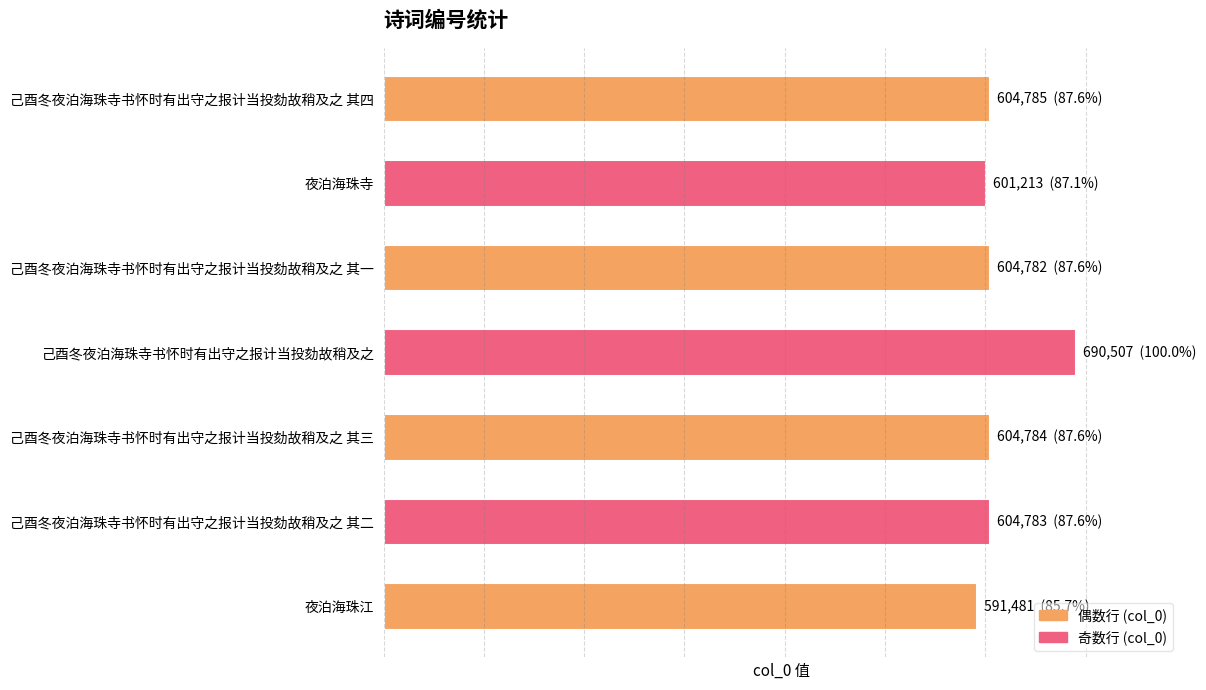

What is the greatest value displayed?

690507